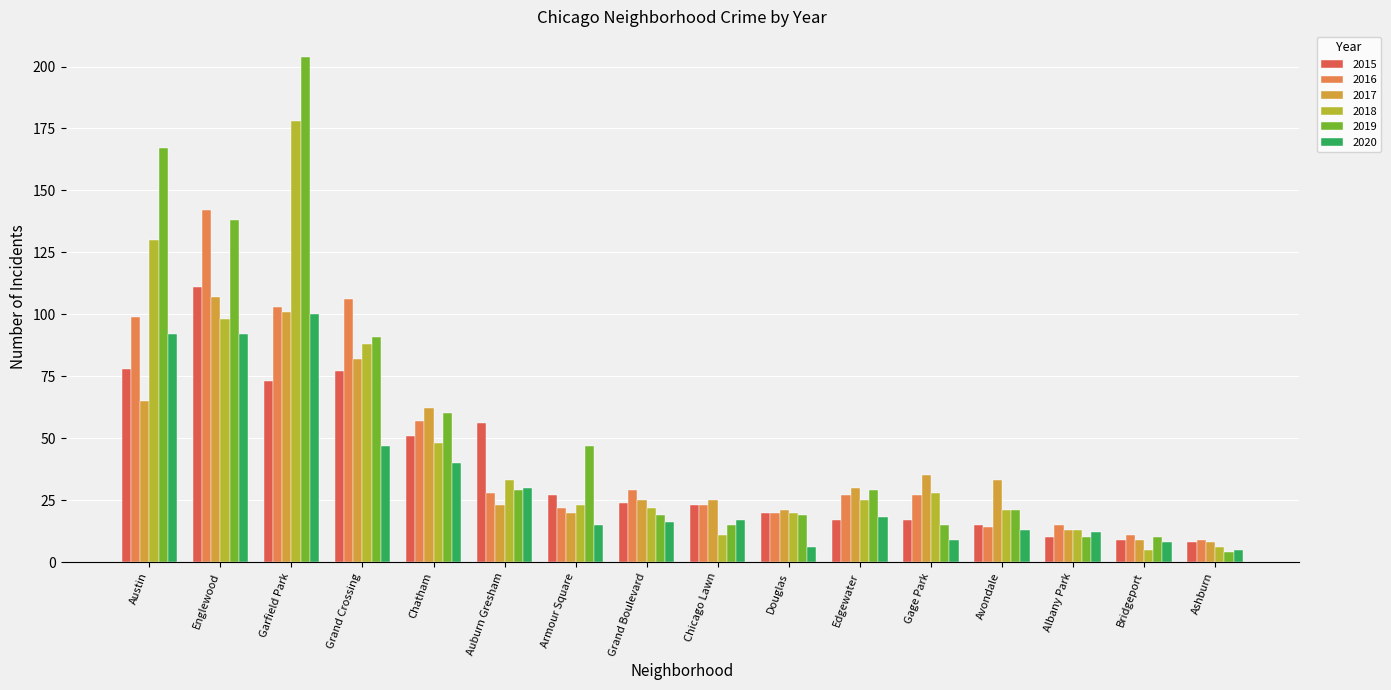

Reading right to left, transcribe all the data shown in this chart.

2015: Ashburn=8	Bridgeport=9	Albany Park=10	Avondale=15	Gage Park=17	Edgewater=17	Douglas=20	Chicago Lawn=23	Grand Boulevard=24	Armour Square=27	Auburn Gresham=56	Chatham=51	Grand Crossing=77	Garfield Park=73	Englewood=111	Austin=78
2016: Ashburn=9	Bridgeport=11	Albany Park=15	Avondale=14	Gage Park=27	Edgewater=27	Douglas=20	Chicago Lawn=23	Grand Boulevard=29	Armour Square=22	Auburn Gresham=28	Chatham=57	Grand Crossing=106	Garfield Park=103	Englewood=142	Austin=99
2017: Ashburn=8	Bridgeport=9	Albany Park=13	Avondale=33	Gage Park=35	Edgewater=30	Douglas=21	Chicago Lawn=25	Grand Boulevard=25	Armour Square=20	Auburn Gresham=23	Chatham=62	Grand Crossing=82	Garfield Park=101	Englewood=107	Austin=65
2018: Ashburn=6	Bridgeport=5	Albany Park=13	Avondale=21	Gage Park=28	Edgewater=25	Douglas=20	Chicago Lawn=11	Grand Boulevard=22	Armour Square=23	Auburn Gresham=33	Chatham=48	Grand Crossing=88	Garfield Park=178	Englewood=98	Austin=130
2019: Ashburn=4	Bridgeport=10	Albany Park=10	Avondale=21	Gage Park=15	Edgewater=29	Douglas=19	Chicago Lawn=15	Grand Boulevard=19	Armour Square=47	Auburn Gresham=29	Chatham=60	Grand Crossing=91	Garfield Park=204	Englewood=138	Austin=167
2020: Ashburn=5	Bridgeport=8	Albany Park=12	Avondale=13	Gage Park=9	Edgewater=18	Douglas=6	Chicago Lawn=17	Grand Boulevard=16	Armour Square=15	Auburn Gresham=30	Chatham=40	Grand Crossing=47	Garfield Park=100	Englewood=92	Austin=92